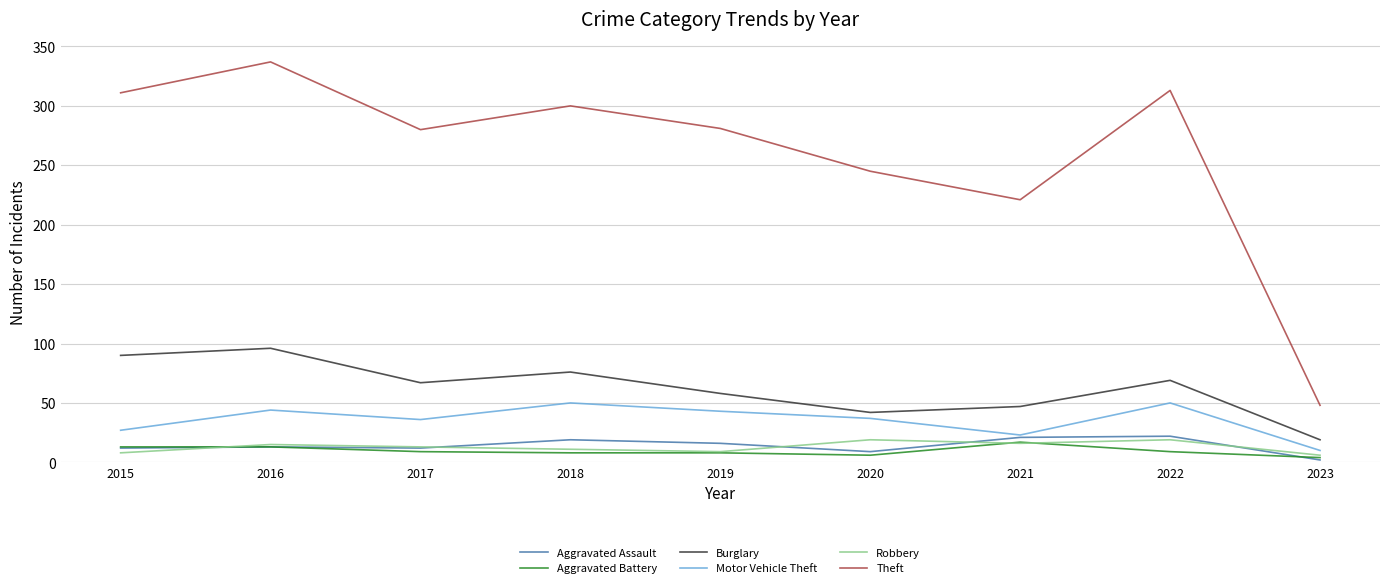

Count the number of categories in the chart.

9